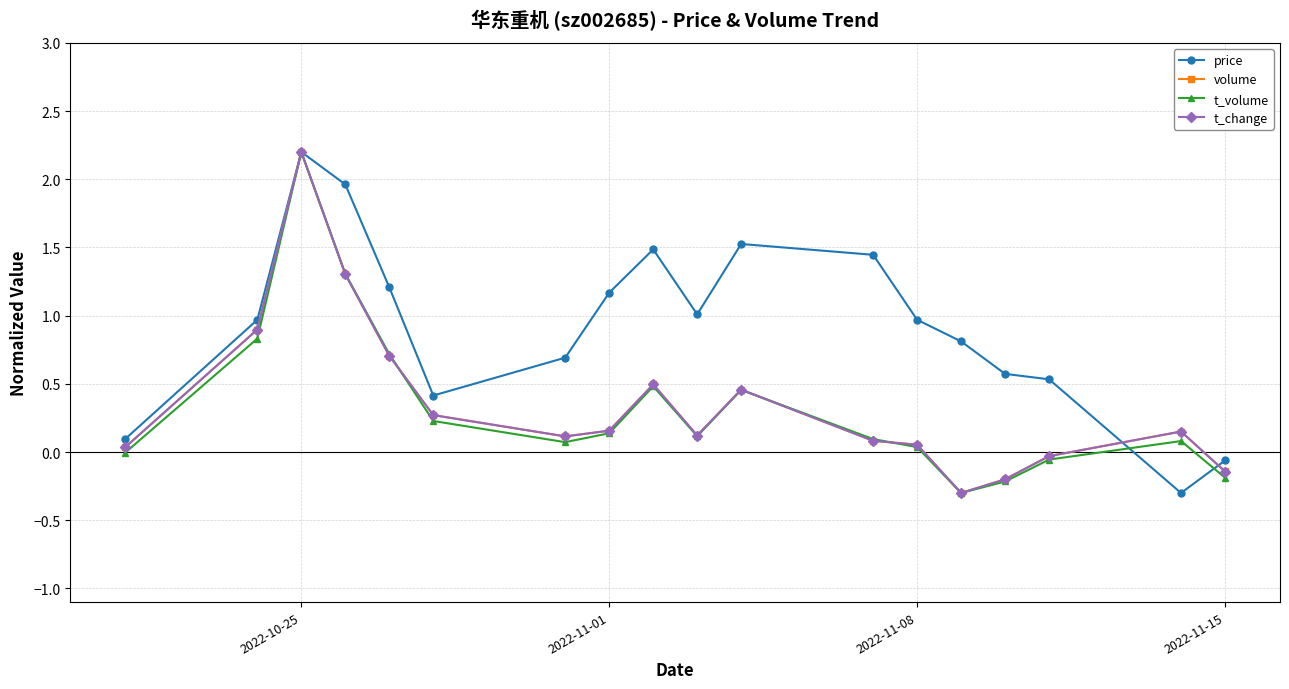

What is the greatest value displayed?

2.2